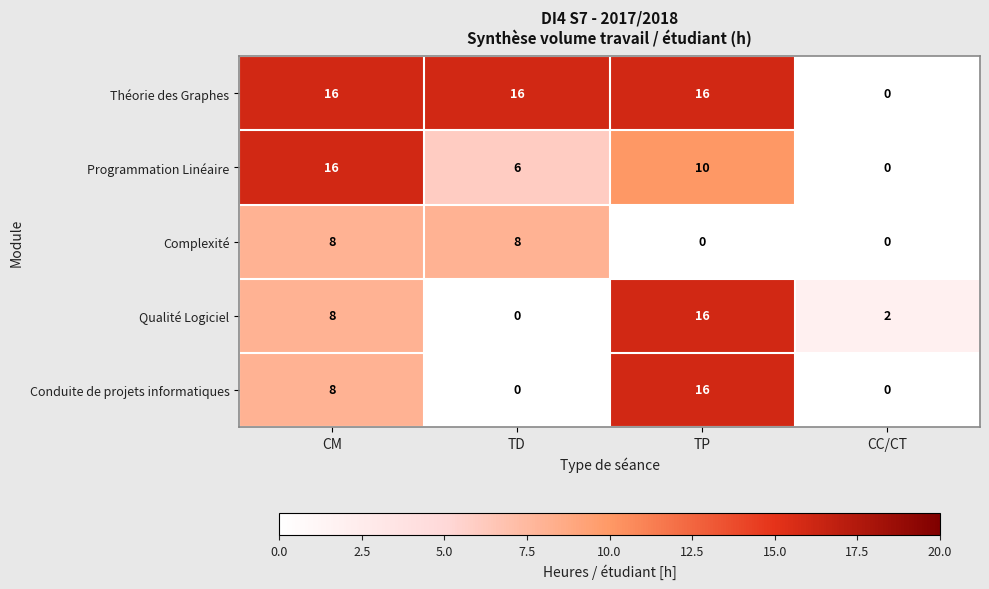

The value of Conduite de projets informatiques at CM is 8. True or false?

True